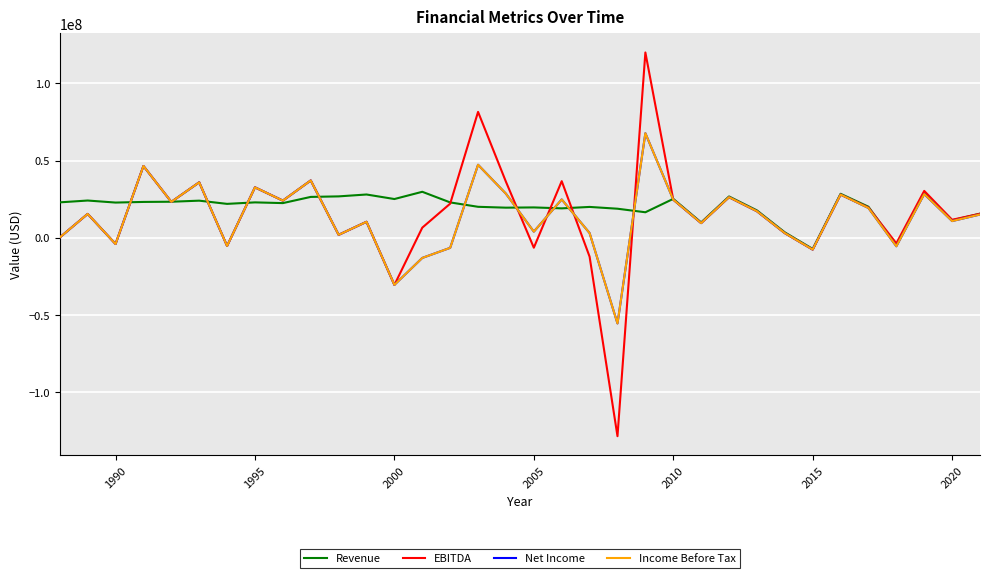

Is this an area chart (filled region under the line)?

No